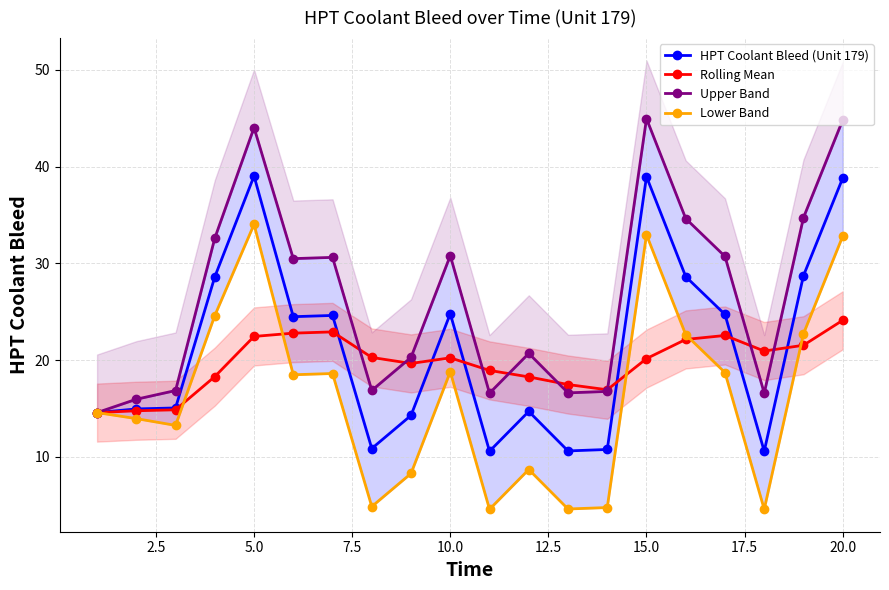

Which series has the largest range (max minus min)?

Upper Band